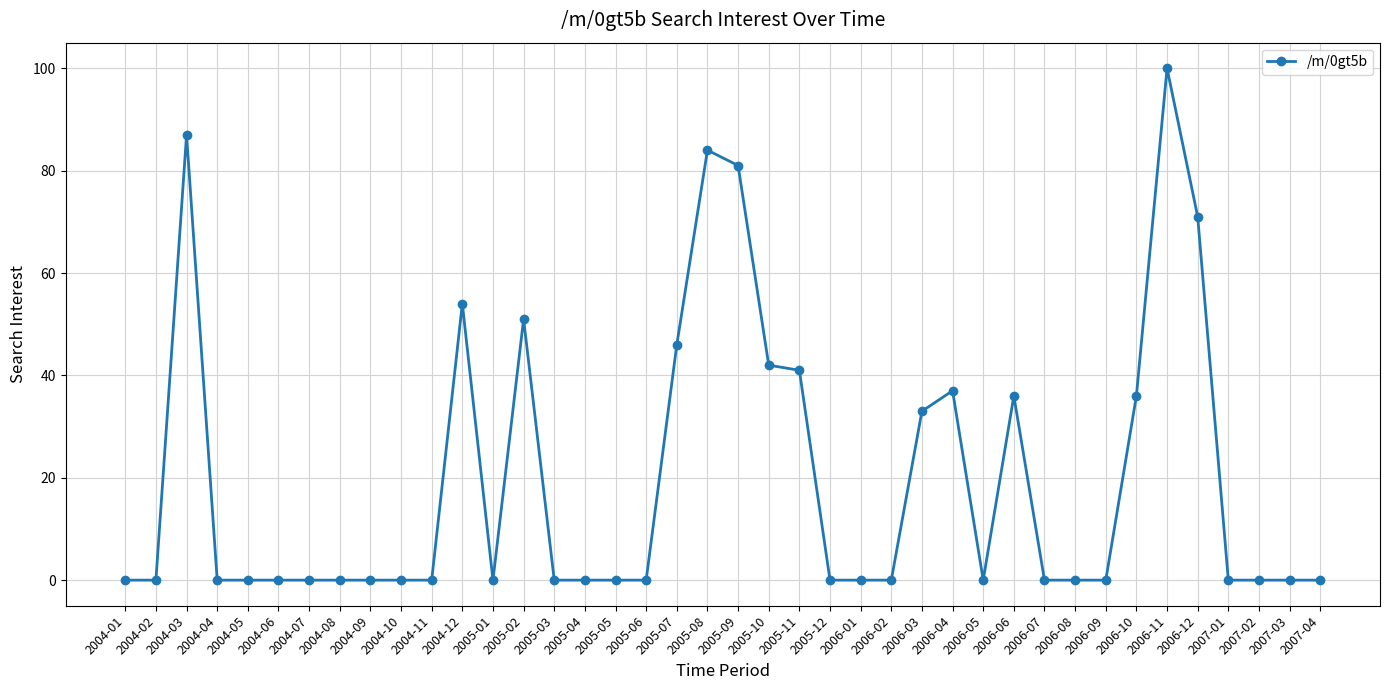

What is the label of the 27th point from the left?

2006-03